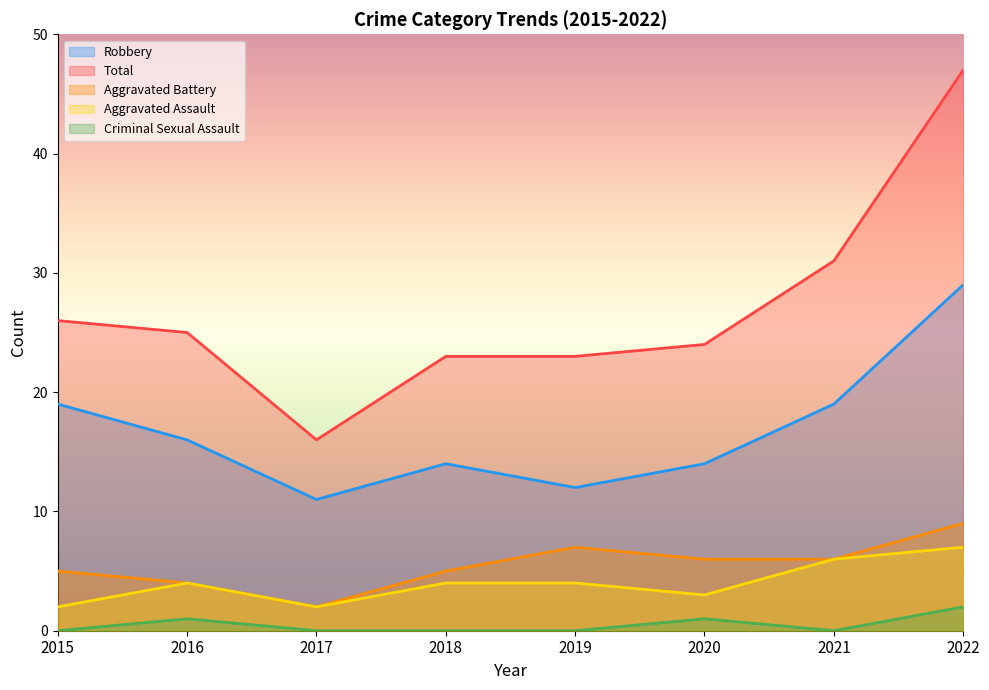

Where is the first local maximum for Aggravated Battery?

2019